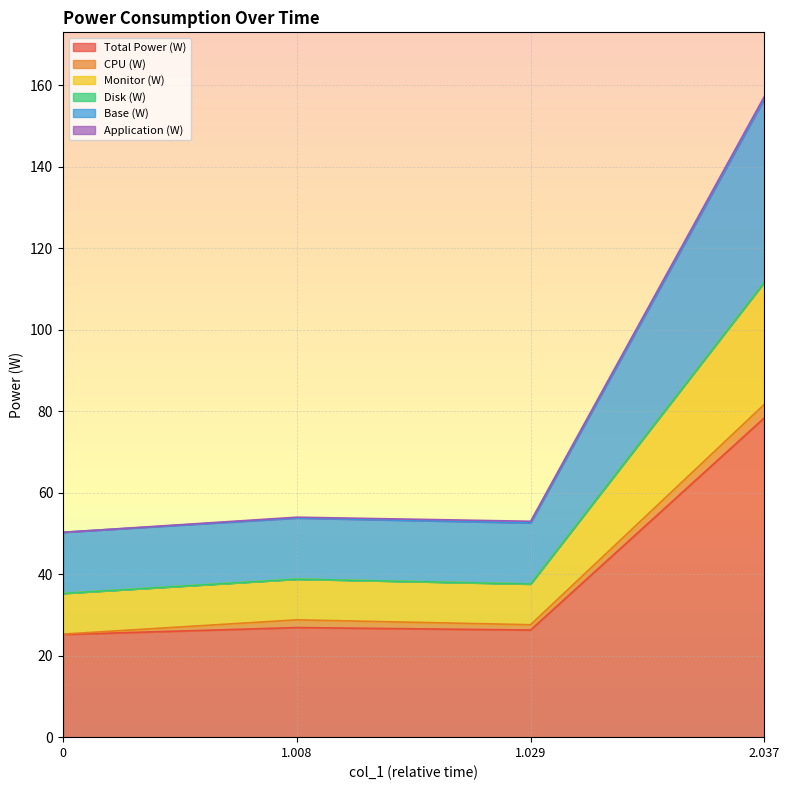

What is the difference between the maximum and minimum values in the Total Power (W) series?

53.2